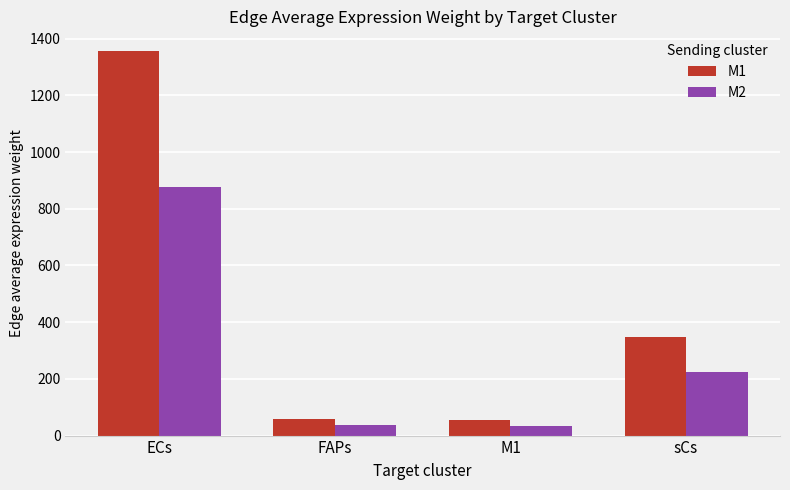

Where is M2 nearest to the value 456?

sCs